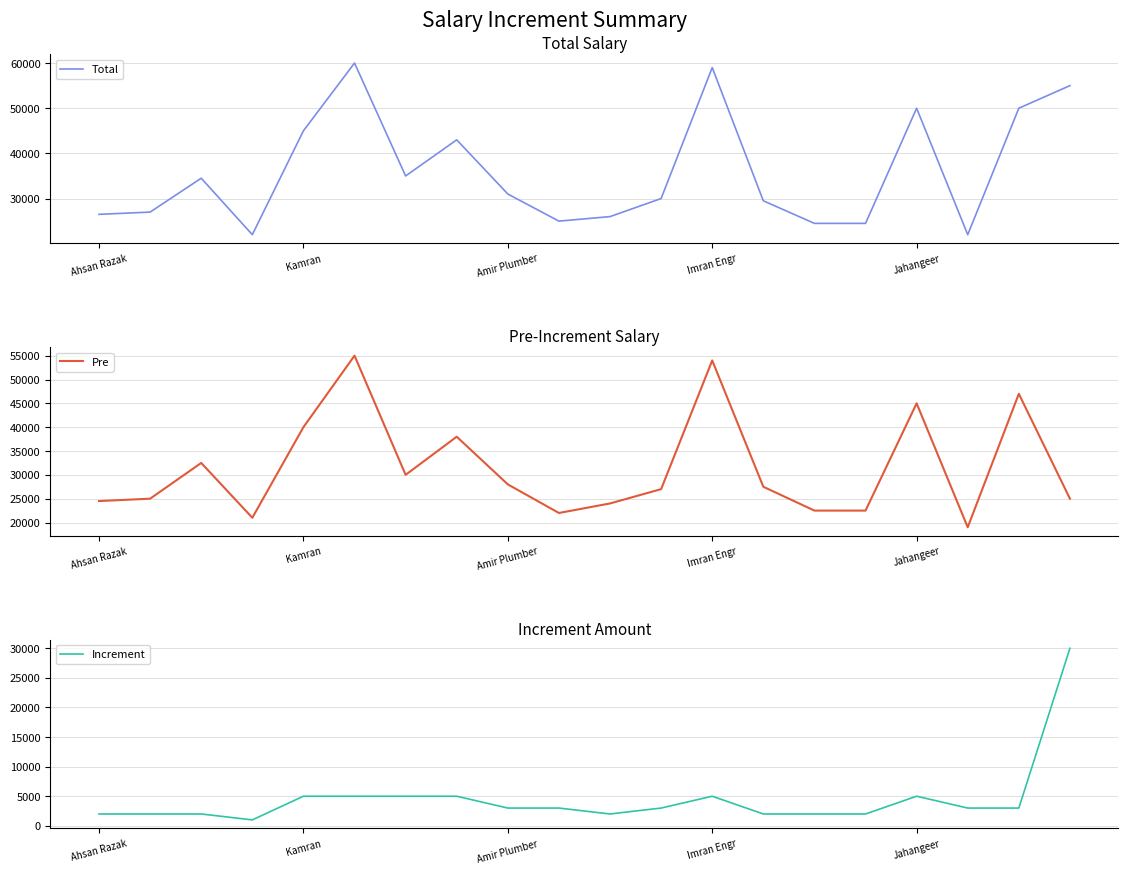

Is it true that Increment equals 3270 at Kamran?

False